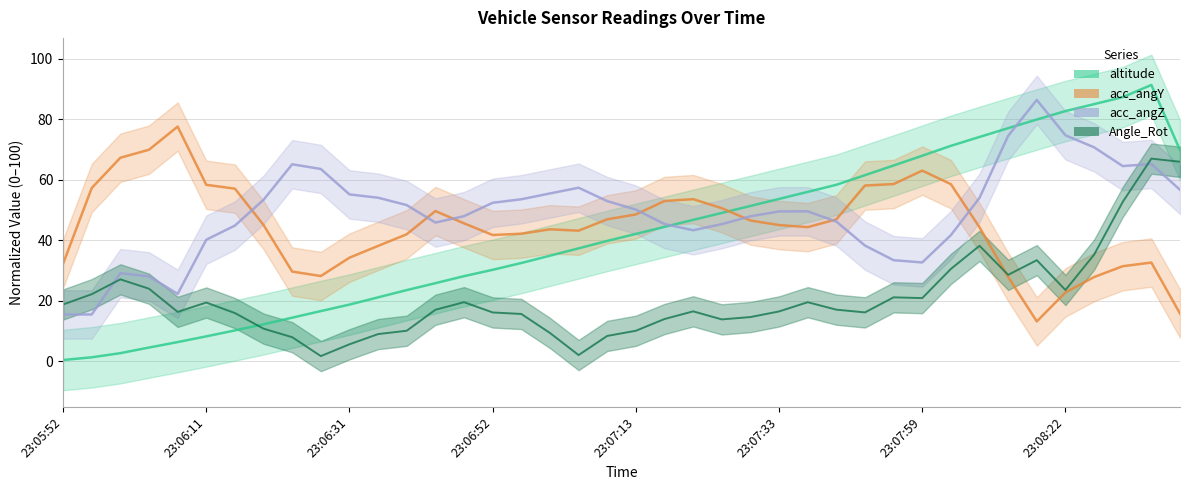

Reading right to left, list all the values displayed in this chart.

altitude: 69.8	91.3	87.3	85.0	82.7	79.9	77.0	74.1	71.2	67.9	64.7	61.5	58.3	56.0	53.7	51.3	49.0	46.7	44.4	42.1	39.8	37.3	34.9	32.5	30.2	28.1	25.8	23.5	21.1	18.8	16.6	14.4	12.2	10.2	8.3	6.4	4.6	2.7	1.3	0.4
acc_angY: 15.8	32.6	31.4	27.8	22.8	13.2	27.9	44.3	58.5	63.0	58.6	58.1	46.9	44.3	45.0	46.5	50.6	53.6	53.0	48.5	46.9	43.2	43.6	42.2	41.7	45.6	49.7	42.0	38.1	34.3	28.2	29.7	45.0	57.1	58.3	77.6	69.9	67.3	57.3	32.3
acc_angZ: 56.7	65.2	64.5	70.7	74.7	86.4	74.5	54.0	41.7	32.7	33.4	38.3	46.2	49.6	49.5	47.9	45.3	43.3	45.4	50.1	52.9	57.4	55.5	53.6	52.4	48.0	45.9	51.6	54.1	55.2	63.6	65.1	53.4	44.9	40.2	22.3	28.1	29.1	15.5	15.5
Angle_Rot: 65.9	67.0	52.7	35.2	23.6	33.4	28.6	38.2	30.5	20.9	21.2	16.2	17.1	19.5	16.5	14.6	13.9	16.5	14.0	10.1	8.4	2.1	9.4	15.7	16.2	19.5	17.0	10.1	9.0	5.6	1.7	8.0	10.8	16.0	19.4	16.3	24.0	27.1	22.2	18.8